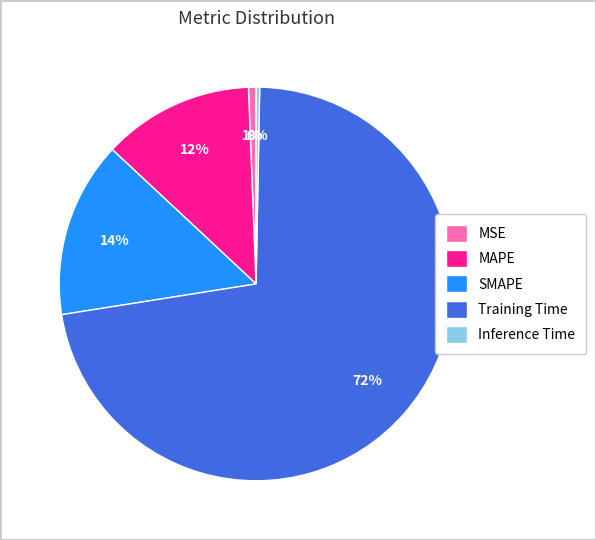

To the nearest percent, what is the average slice percentage?

20%